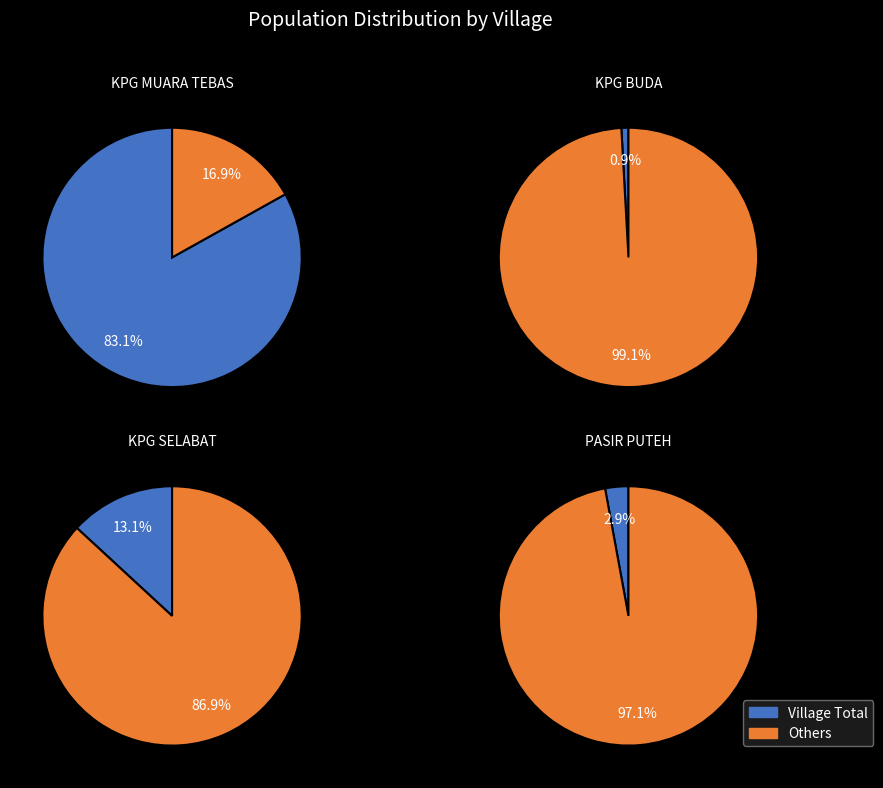

Does KPG BUDA account for over 50% of the chart?

No